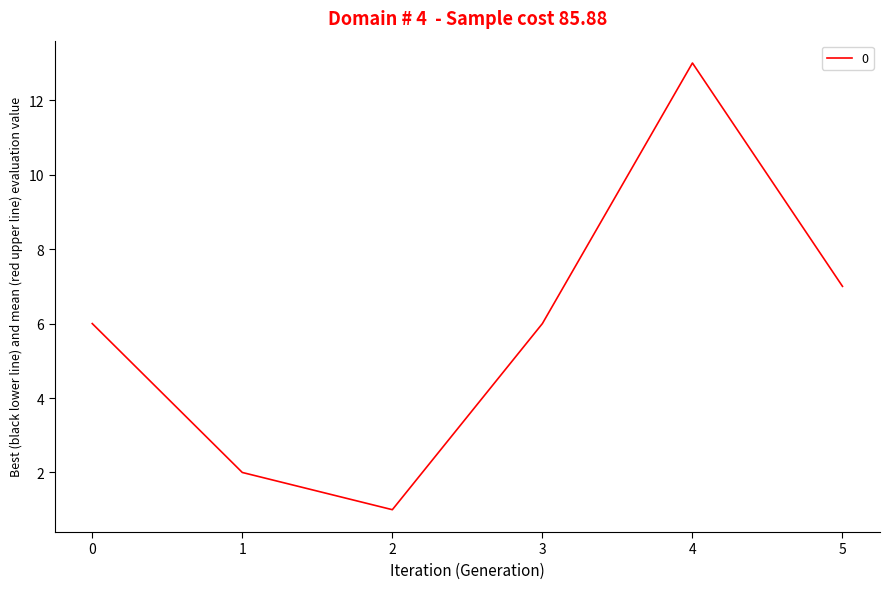

How many interior local valleys (lower than both neighbors) does the data have?

1